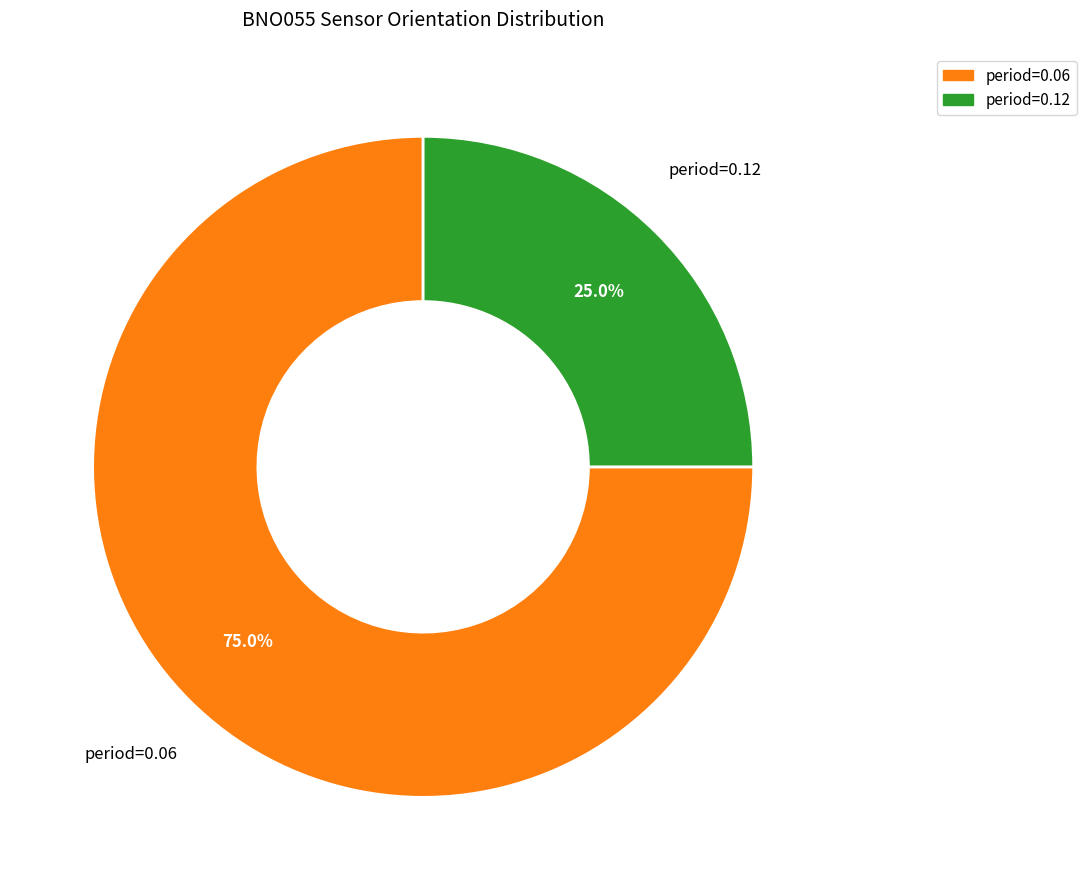

Is there a majority slice in this chart?

Yes